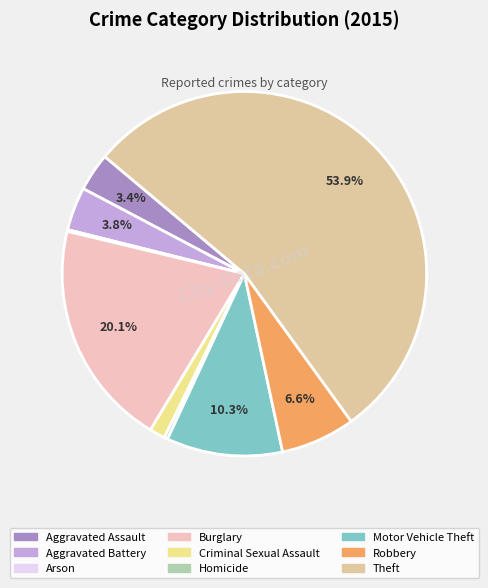

Which has a higher value, Homicide or Robbery?

Robbery